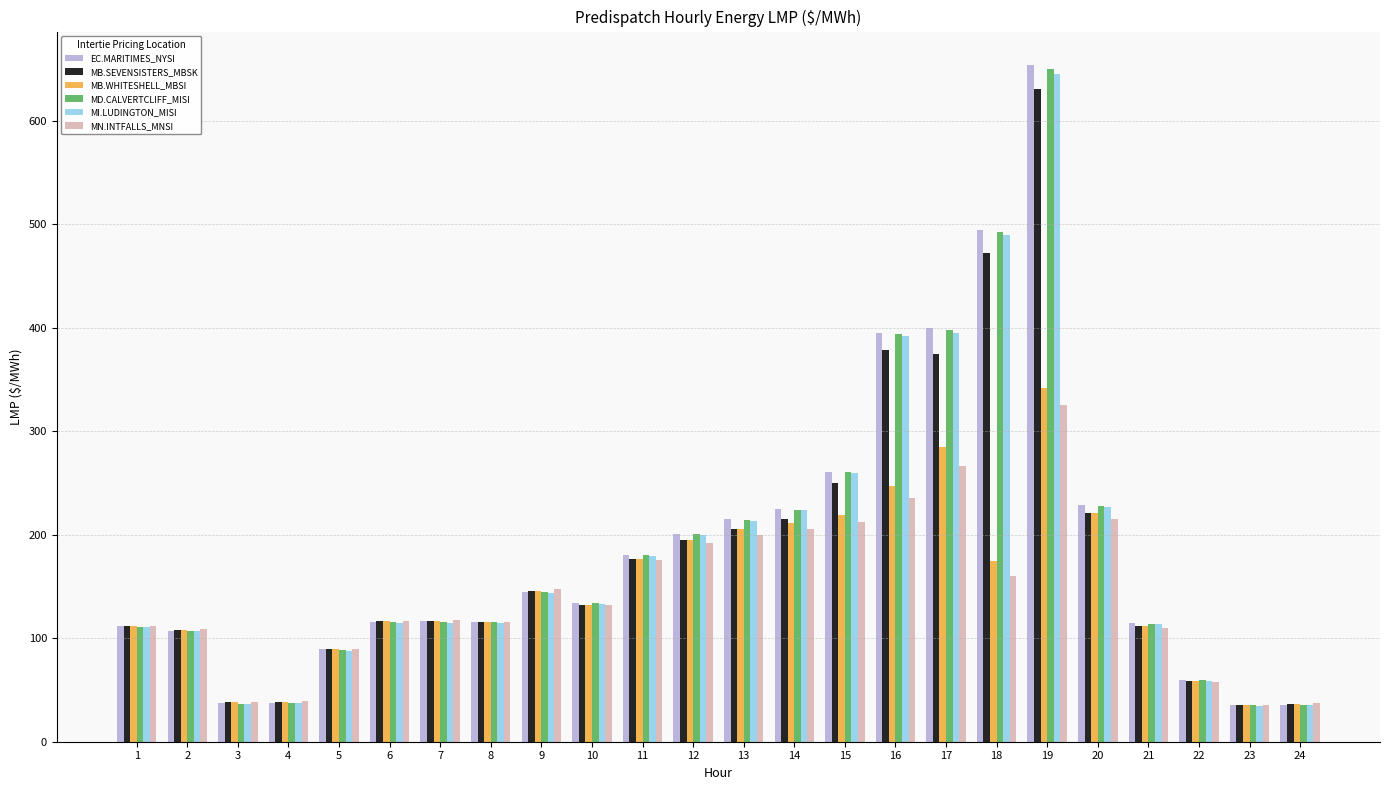

What is the value of the MB.WHITESHELL_MBSI bar at the 6th from the left?

116.2